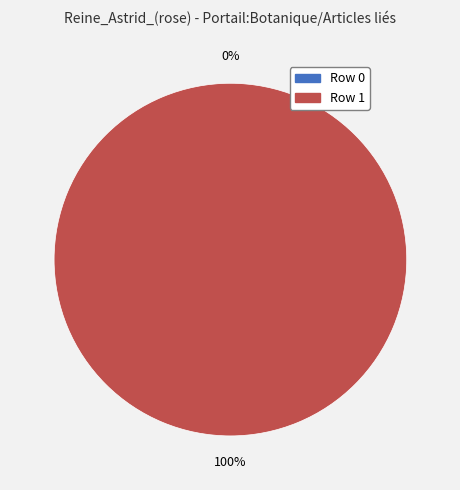

Count the number of slices in the pie.

2